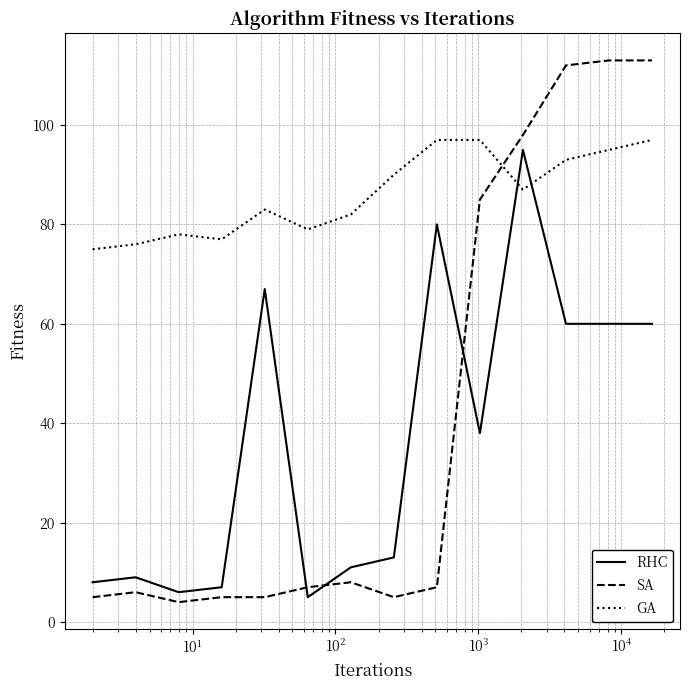

Which series has the largest range (max minus min)?

SA